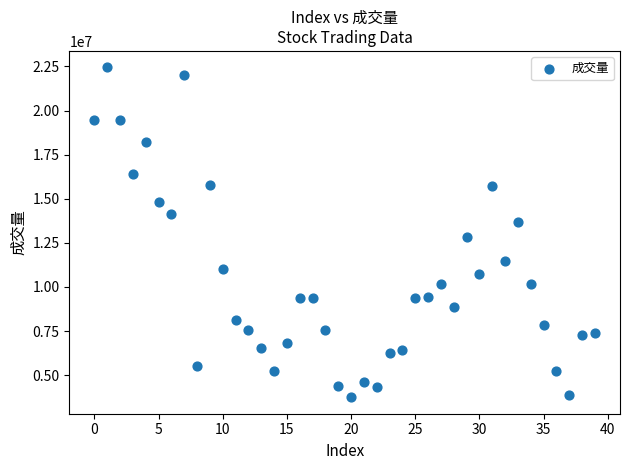

What Y value in the scatter plot is closest to 13097044?

12850640